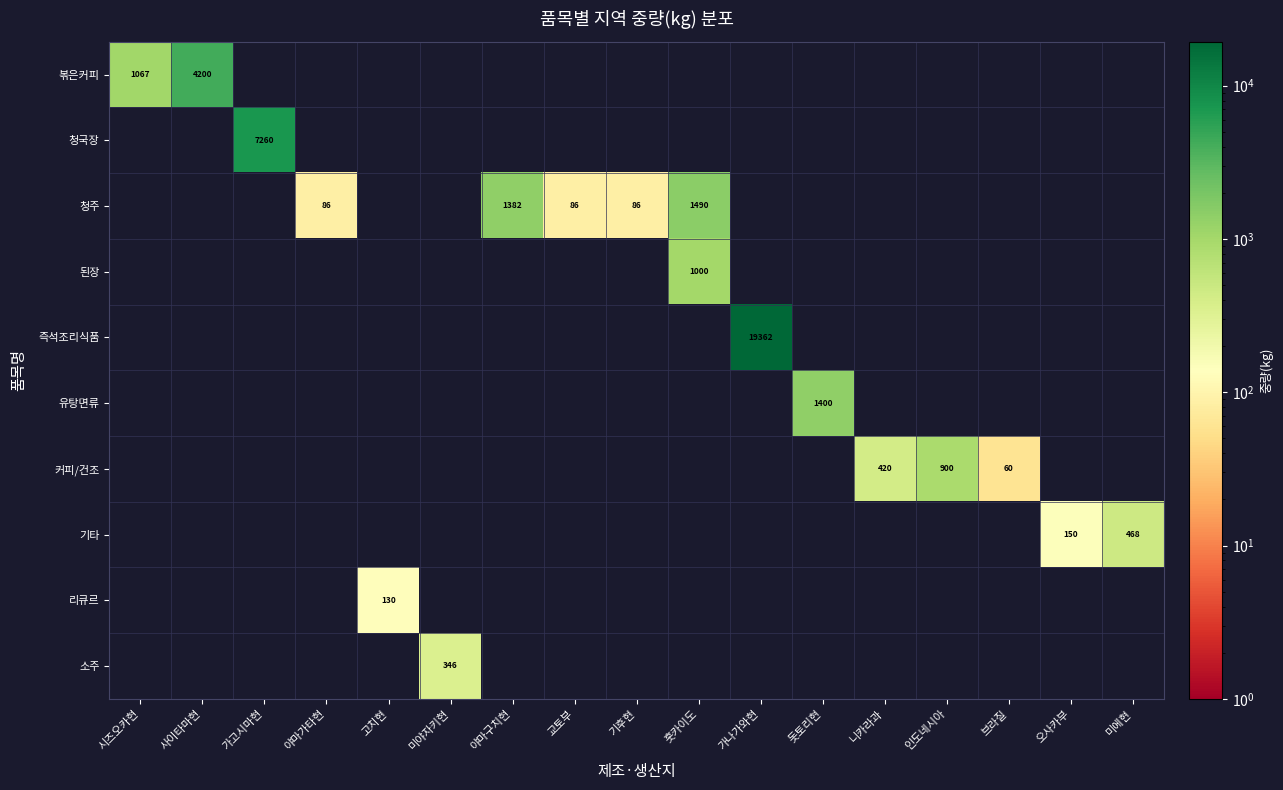

Is it true that 청주 equals 2671 at 훗카이도?

False